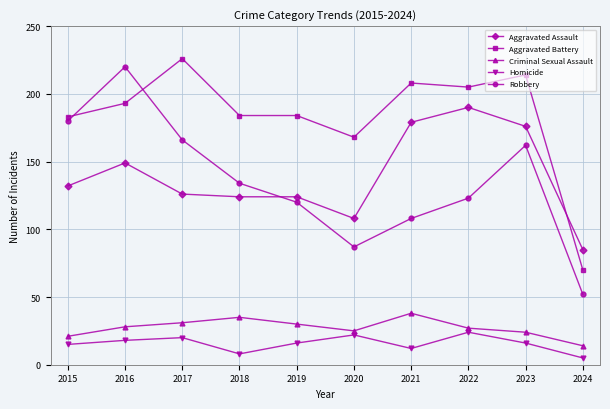

What is the sum of all Criminal Sexual Assault values?

273